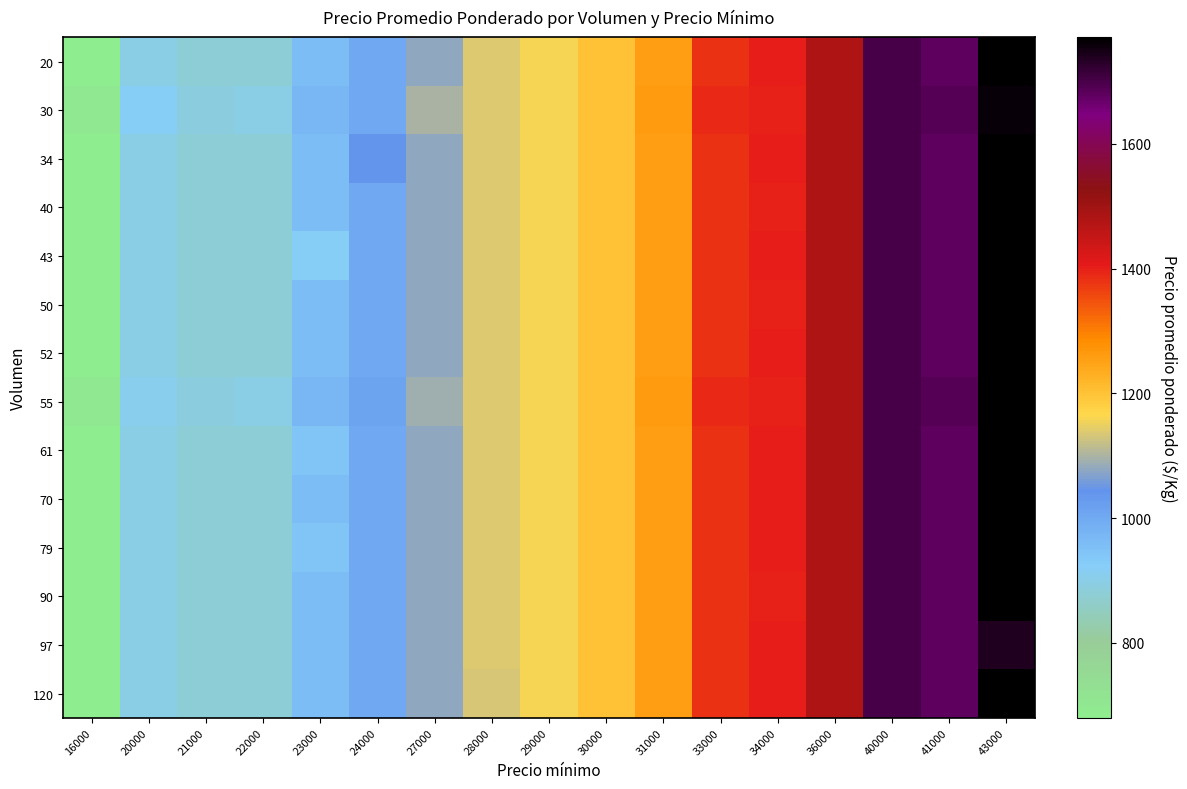

What is the greatest value displayed?

1771